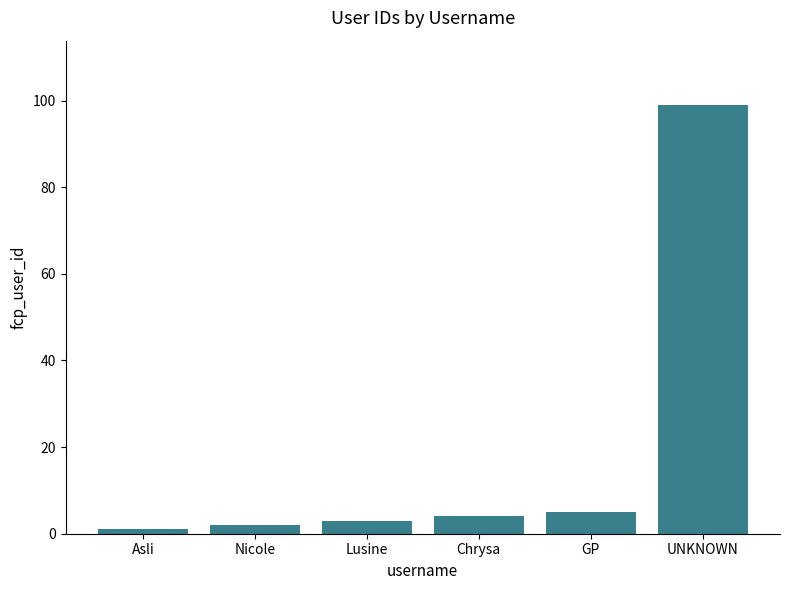

Rank the categories by value from highest to lowest.

UNKNOWN, GP, Chrysa, Lusine, Nicole, Asli